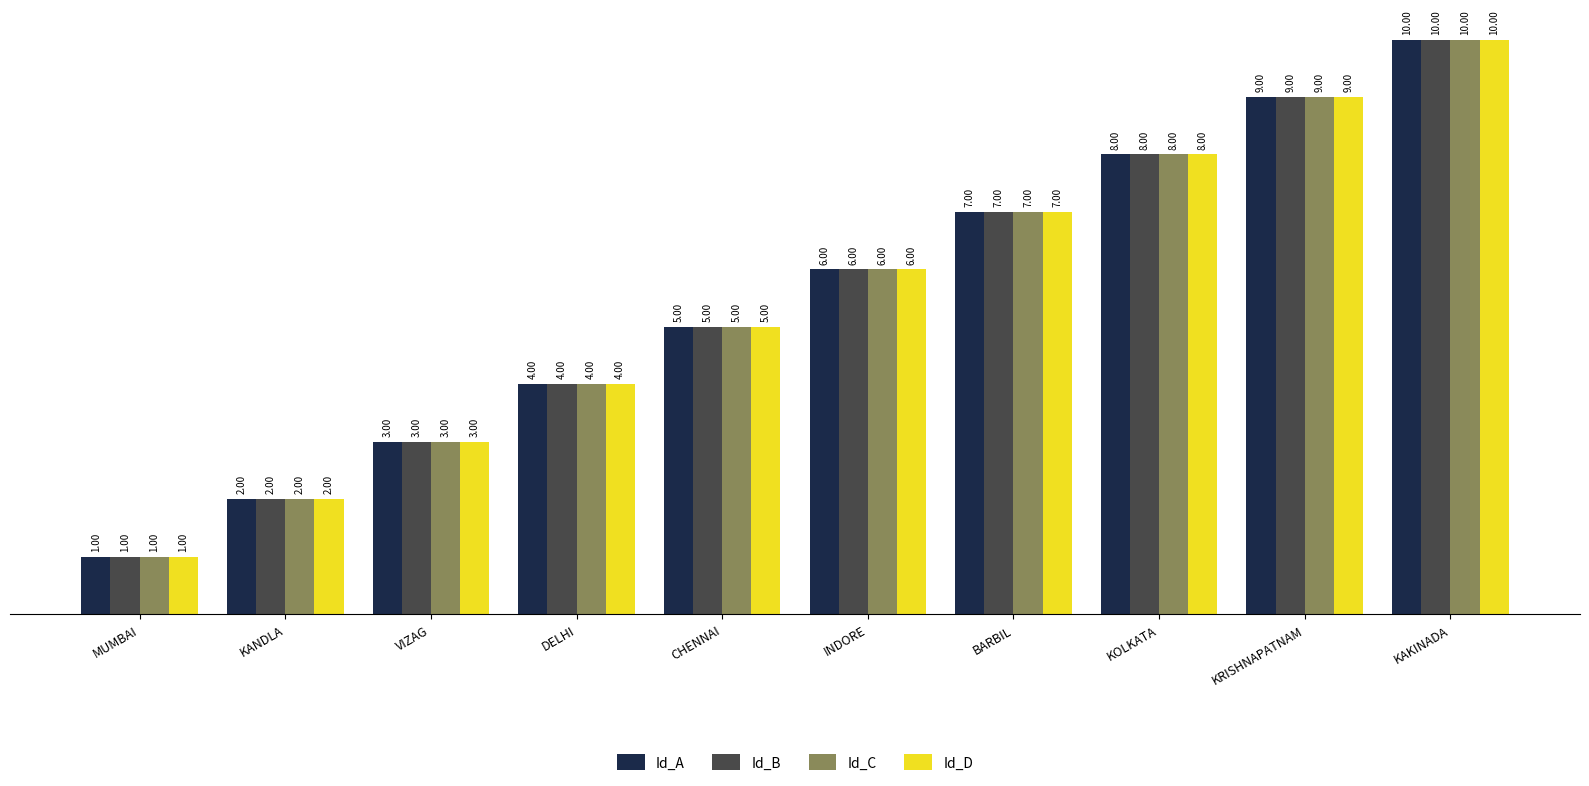

True or false: Id_A has a value of 12 at KOLKATA.

False